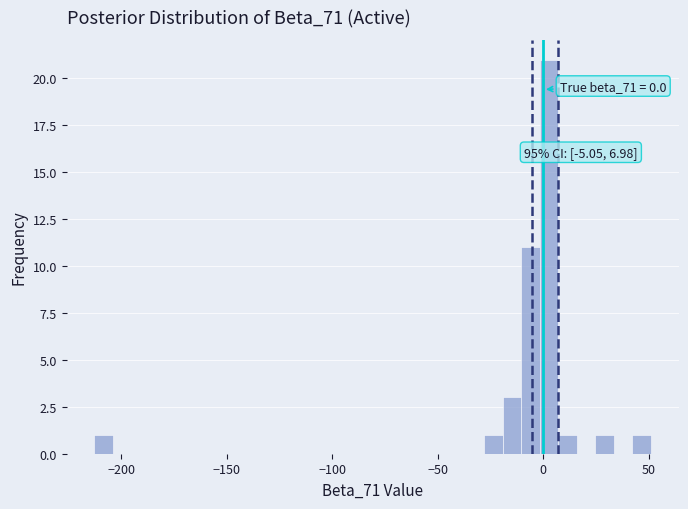

Around what value on the x-axis is the tallest bar? Give the approximate position of its centre, as read against the axis.

5